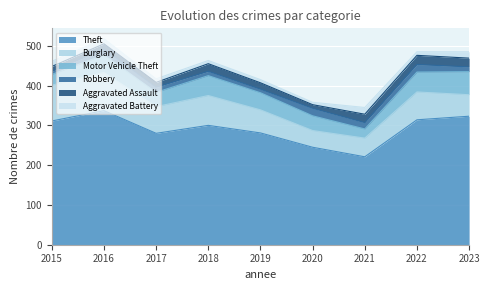

What is the highest value of the Motor Vehicle Theft series?

58